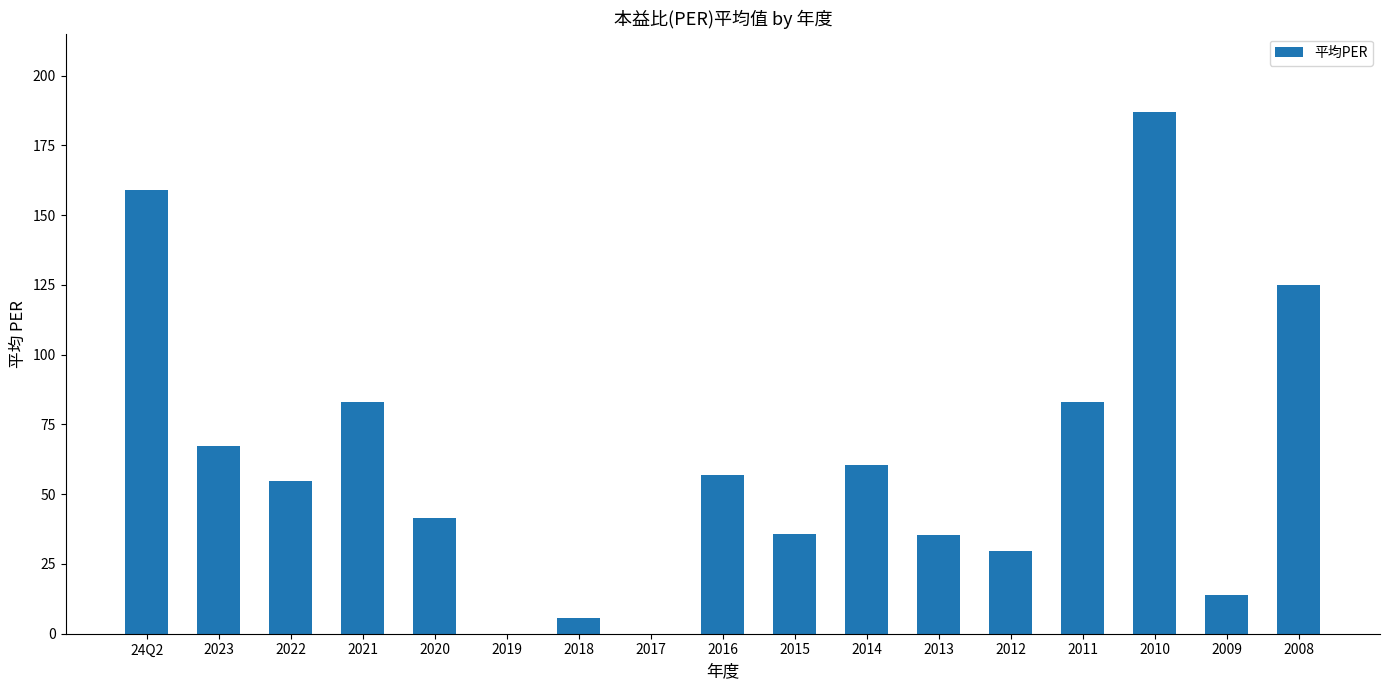

What is the sum of the values at 2022 and 2019?

54.9